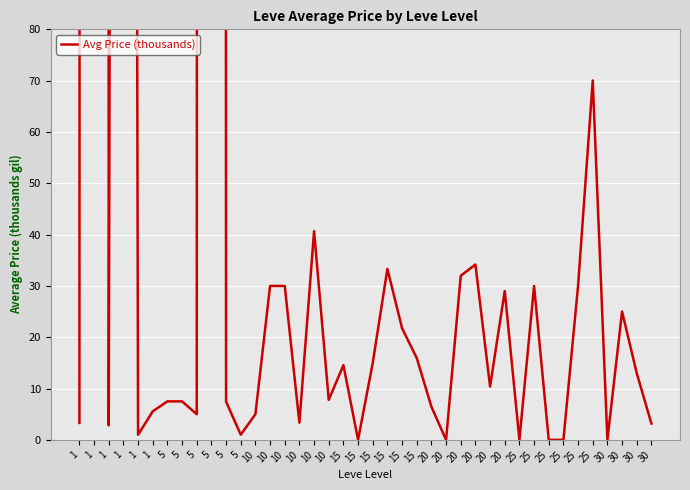

True or false: the data has more than 0 interior local peaks.

True